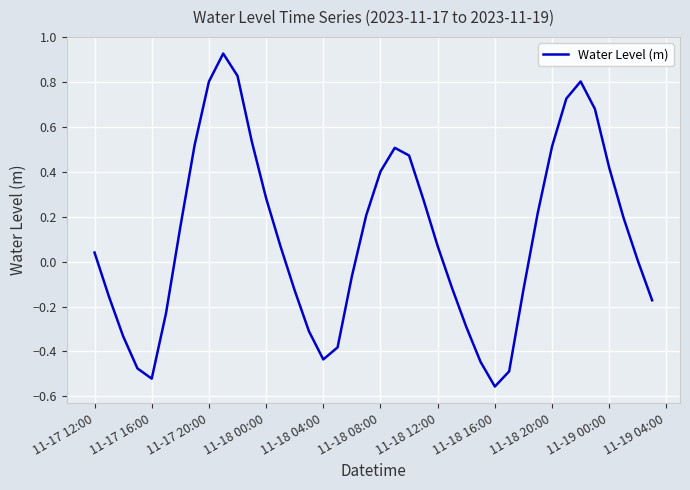

What is the difference between the maximum and minimum values?

1.5